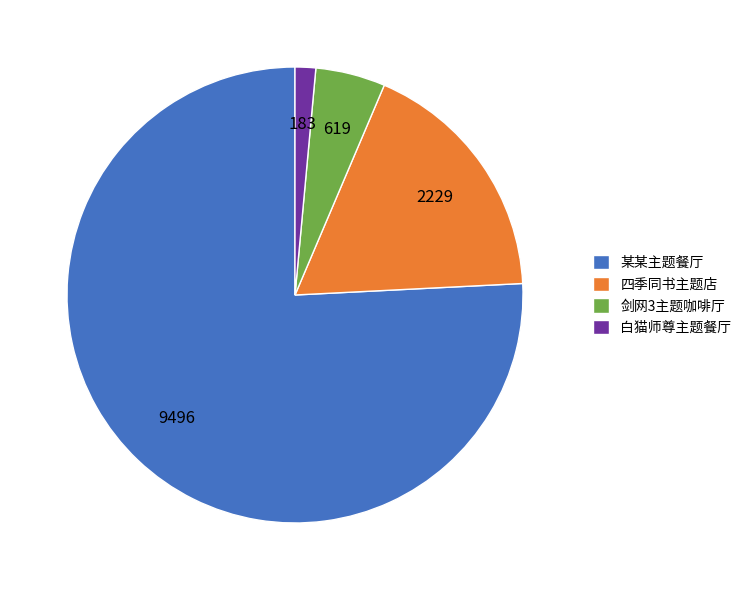

How many segments does this pie chart have?

4